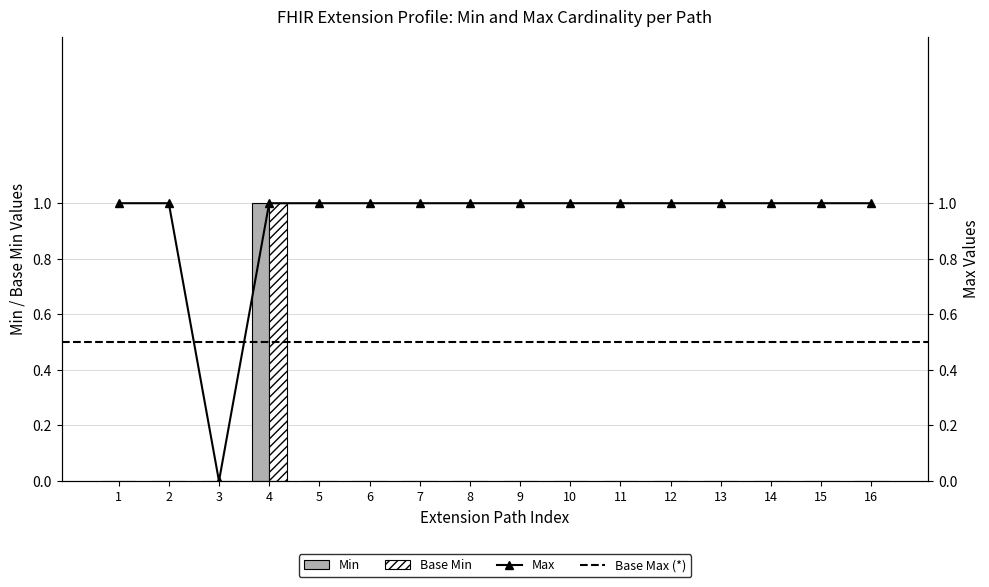

How many values in the Base Min series exceed 0?

1